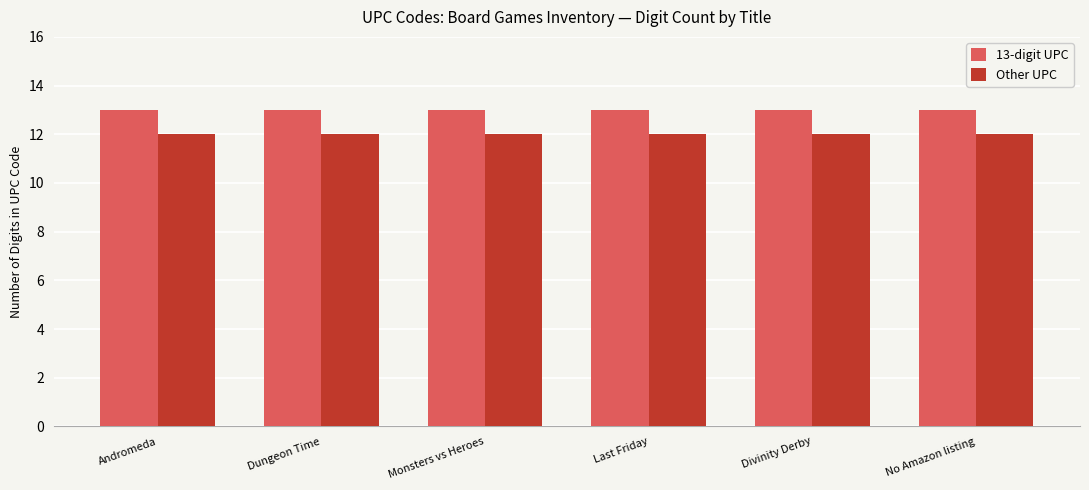

Rank the series by their maximum value, from highest to lowest.

13-digit UPC, Other UPC